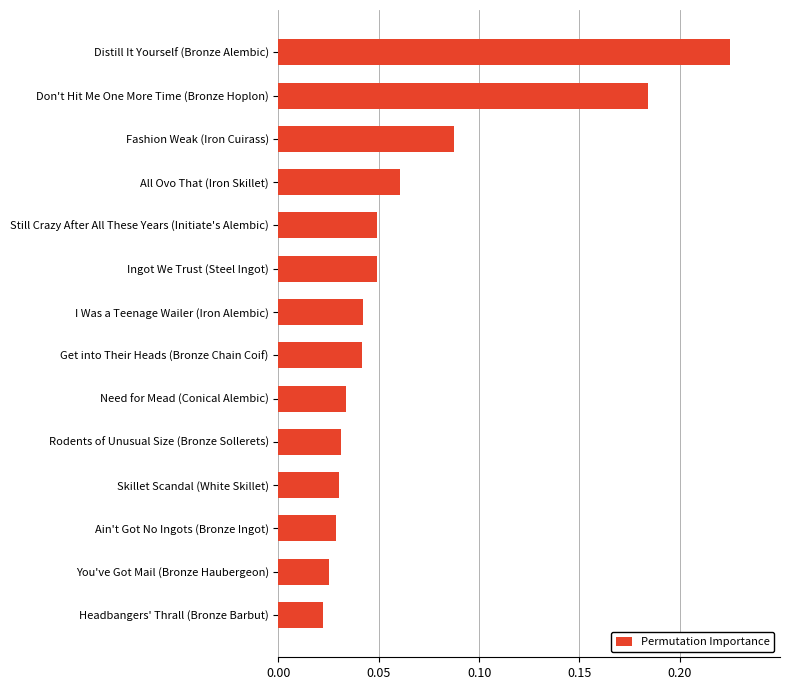

What is the sum of all values?

0.9